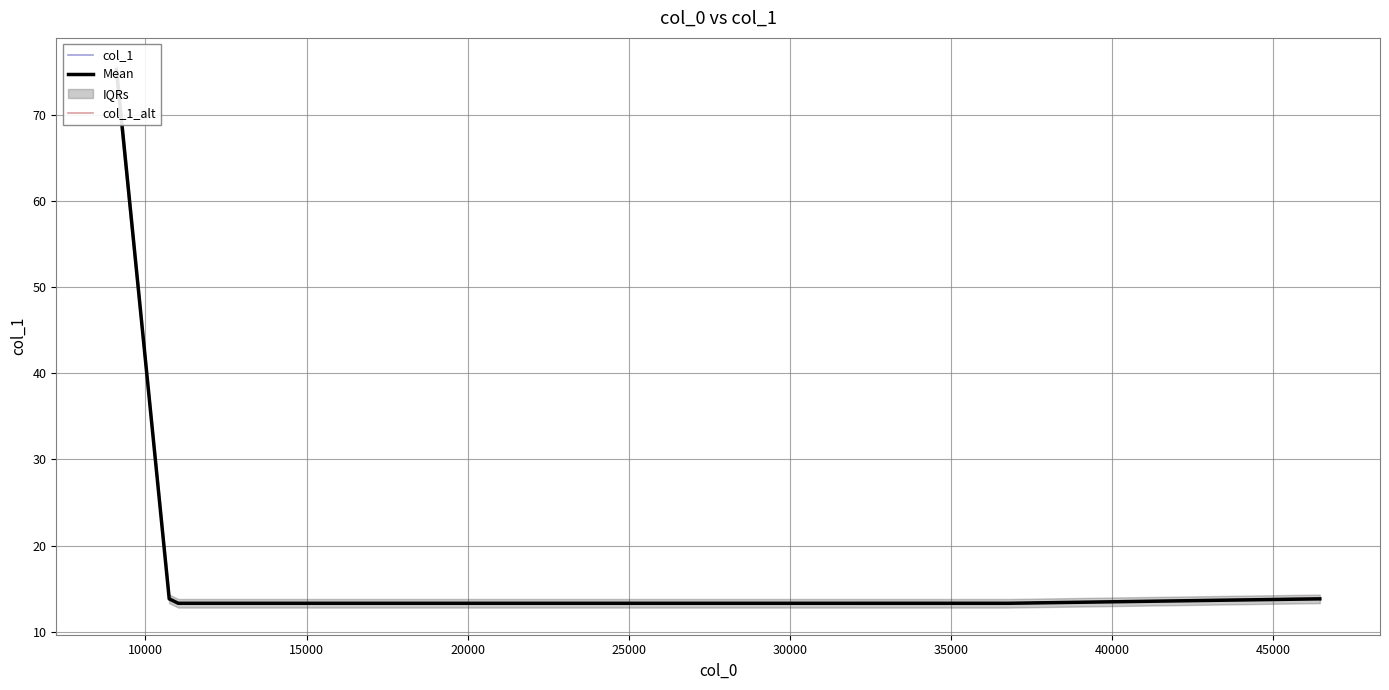

How many lines are shown in the chart?

3